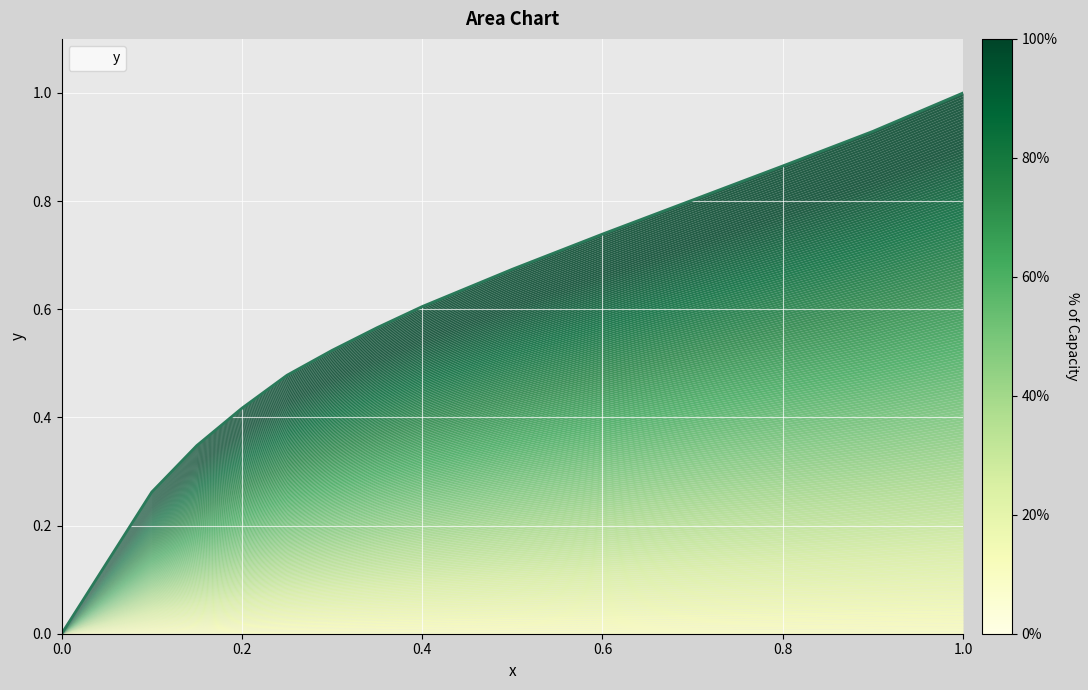

The value at 0.2 is 0.7. True or false?

False